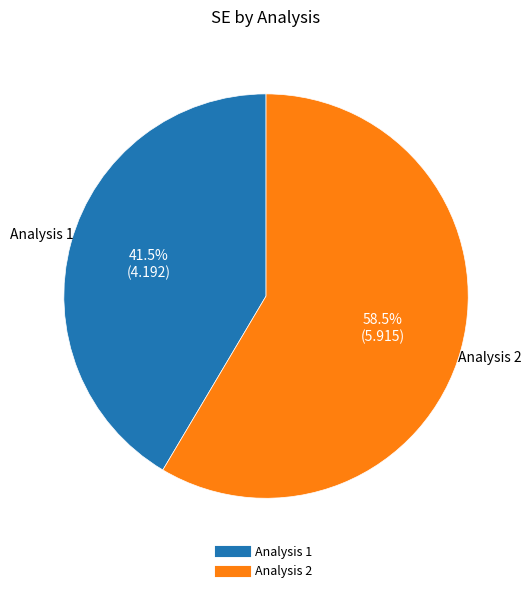

Does any single category account for the majority?

Yes